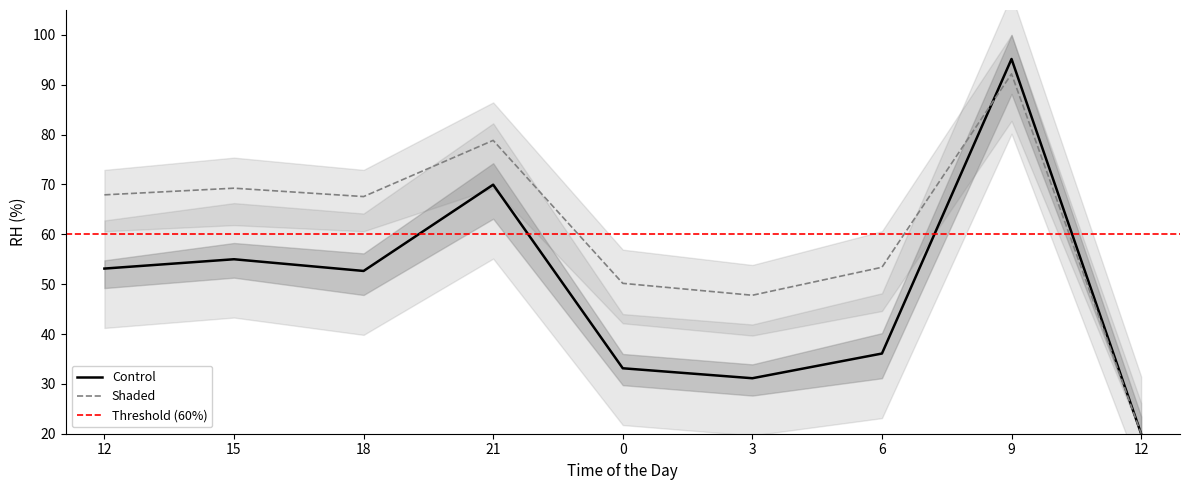

Is it true that Shaded equals 69.7 at 0?

False